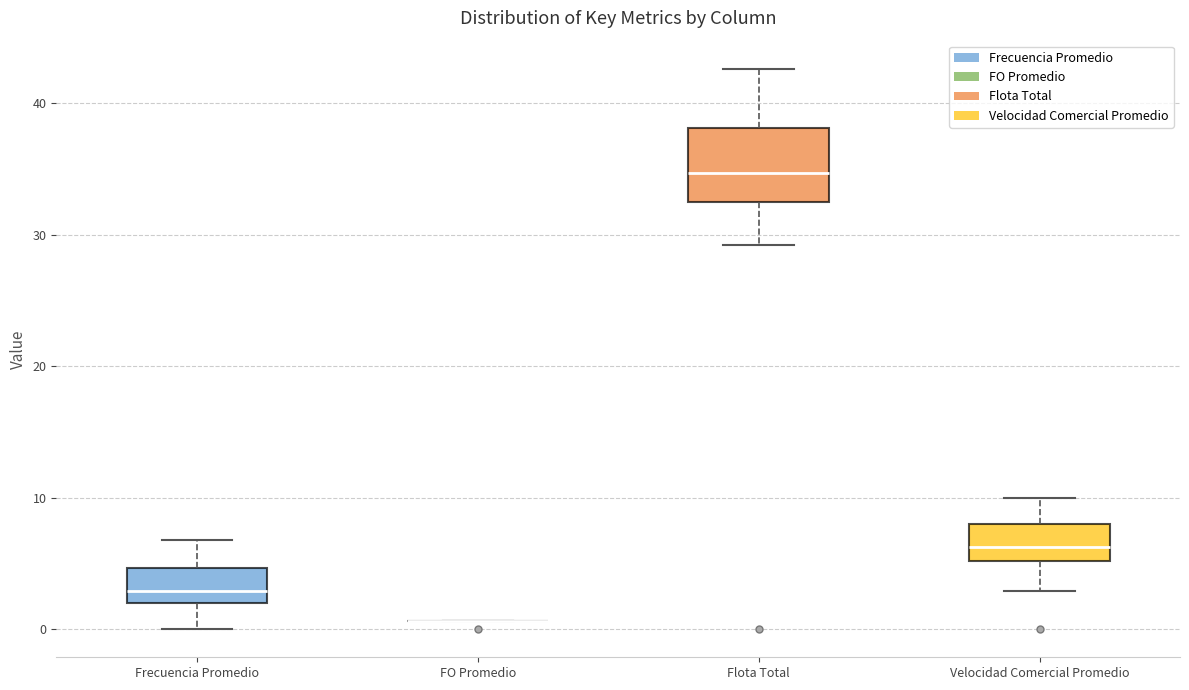

Where is the upper edge of the box for Flota Total on the y-axis? The values are not printed on the chart, so give them approximately, as read against the axis.

38